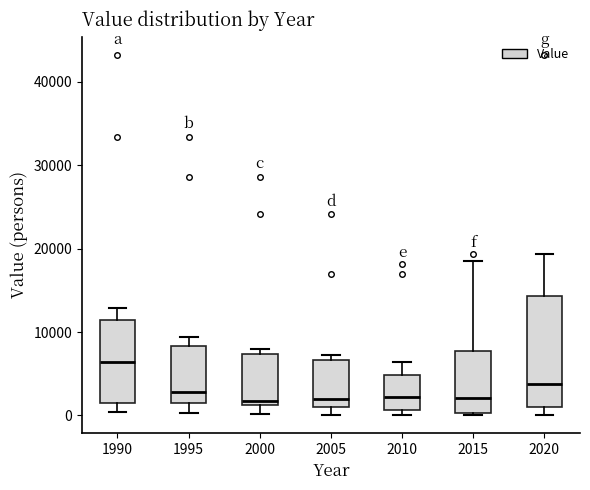

Reading left to right, transcribe this box plot: for each box, give where its median line is, the range the box spans, and where its two whiskers end, as read against the y-axis. The values are not printed on the chart, so give them approximately, as read against the axis.

1990: median 6000, box 1000 to 11000, whiskers 0 to 13000
1995: median 3000, box 2000 to 8000, whiskers 0 to 9000
2000: median 2000, box 1000 to 7000, whiskers 0 to 8000
2005: median 2000, box 1000 to 7000, whiskers 0 to 7000 (just above the box's upper edge)
2010: median 2000, box 1000 to 5000, whiskers 0 to 6000
2015: median 2000, box 0 to 8000, whiskers 0 to 18000
2020: median 4000, box 1000 to 14000, whiskers 0 to 19000